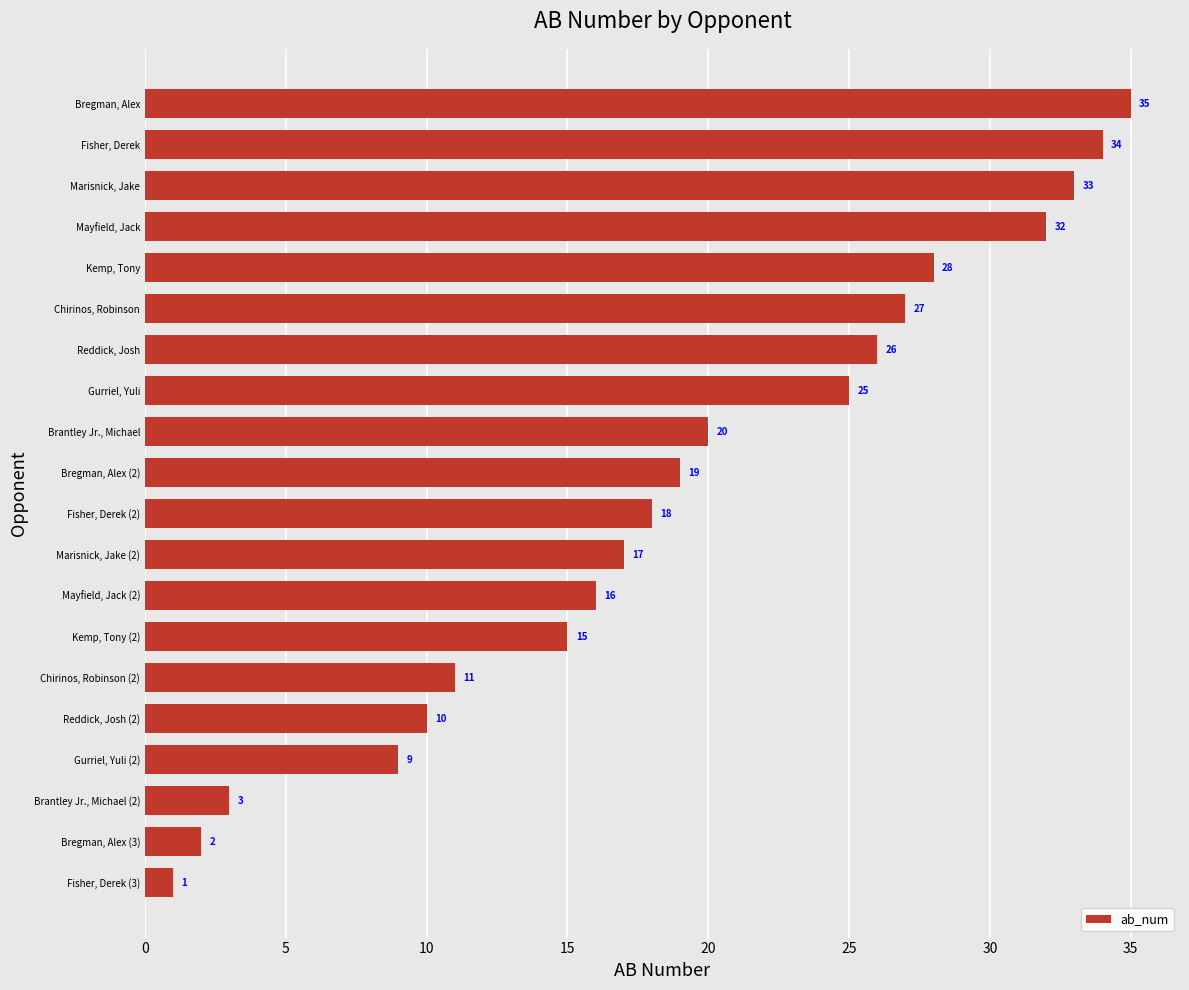

Reading bottom to top, what are all the values shown in this chart?

1	2	3	9	10	11	15	16	17	18	19	20	25	26	27	28	32	33	34	35